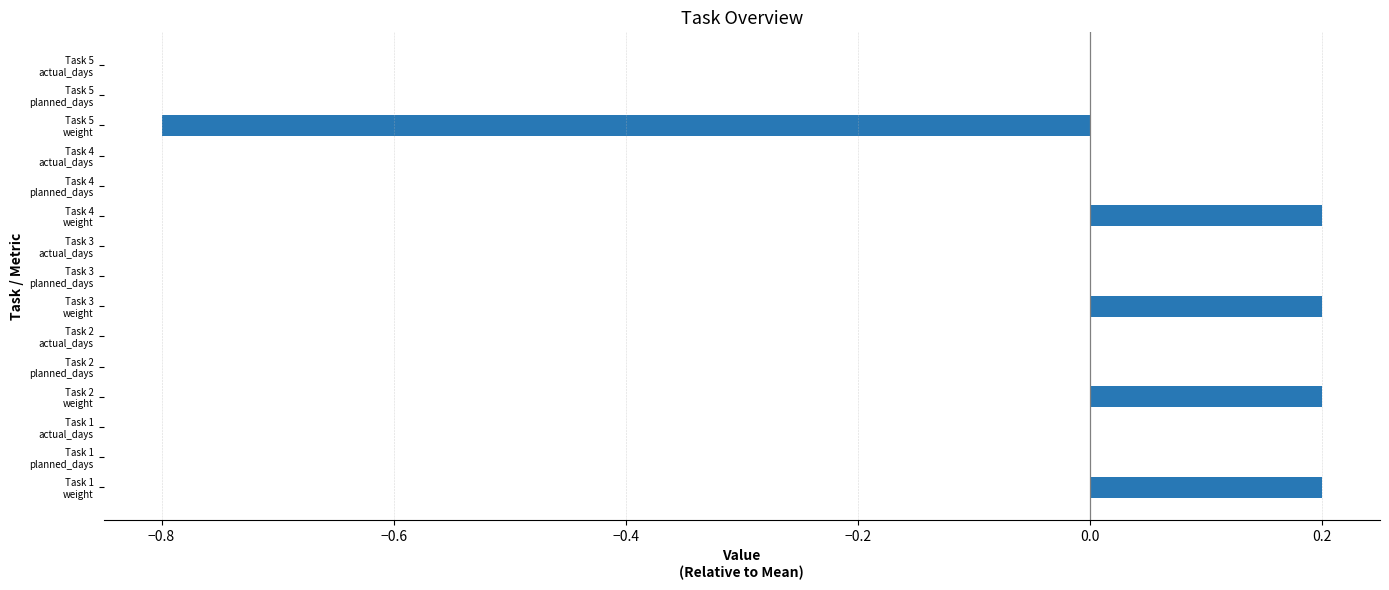

How many series are shown in this chart?

1